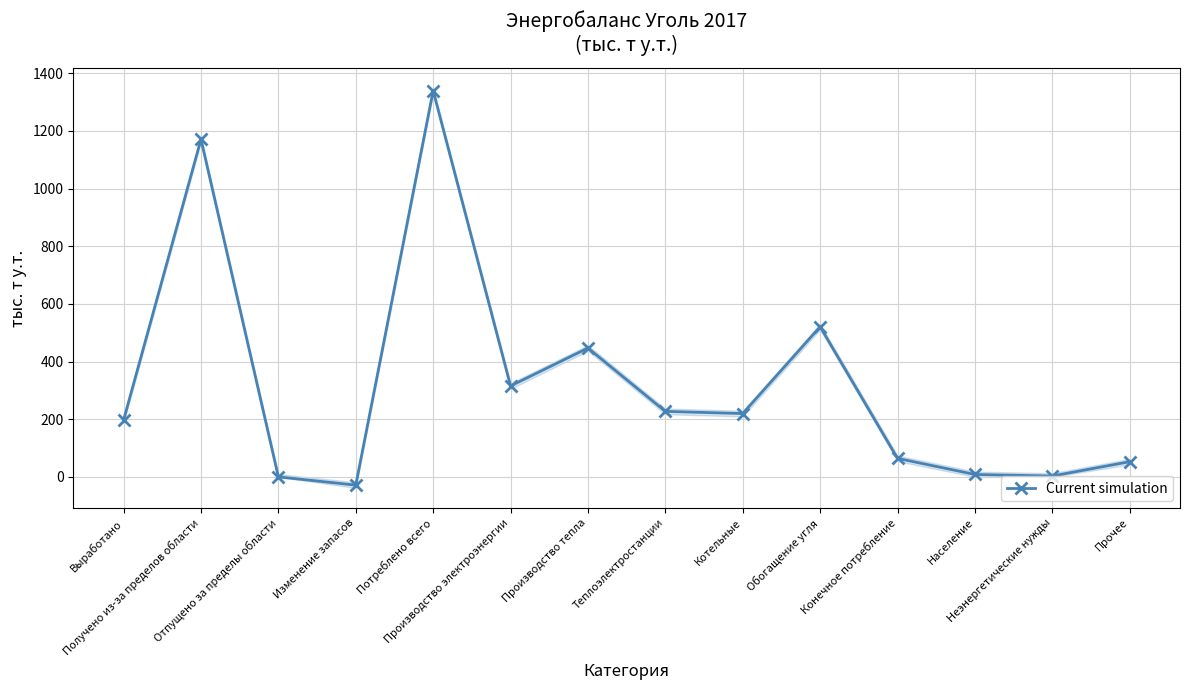

What is the label of the 13th point from the right?

Получено из-за пределов области